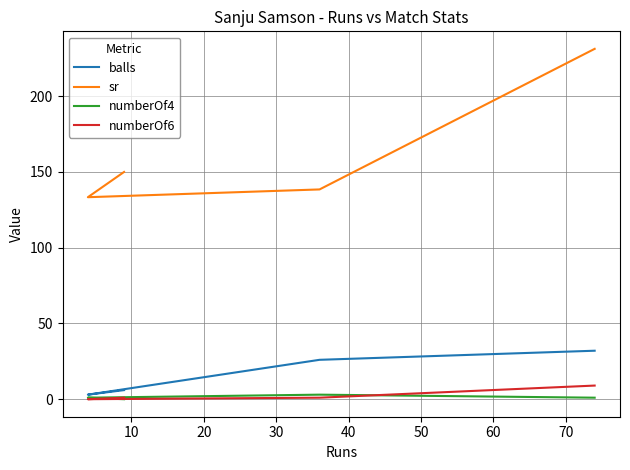

Between 30 and 10, which is larger?

30